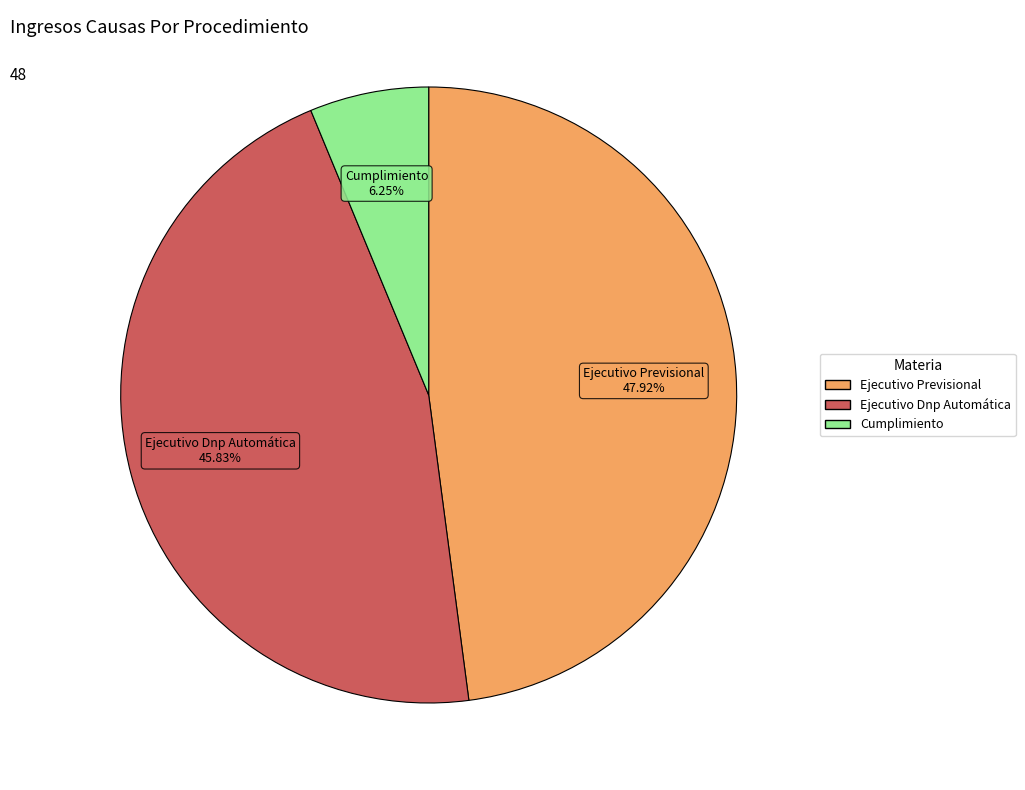

What is the smallest slice in the pie chart?

Cumplimiento